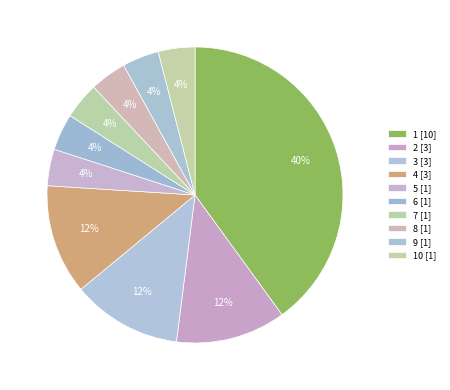

Is there any slice that represents more than half of the pie?

No